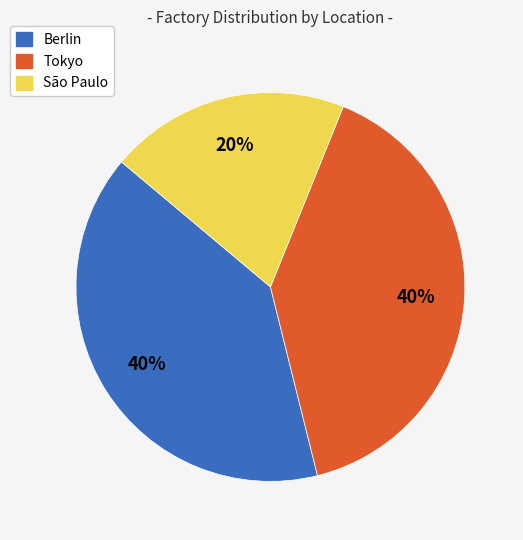

To the nearest percent, what percentage of the pie is Berlin?

40%